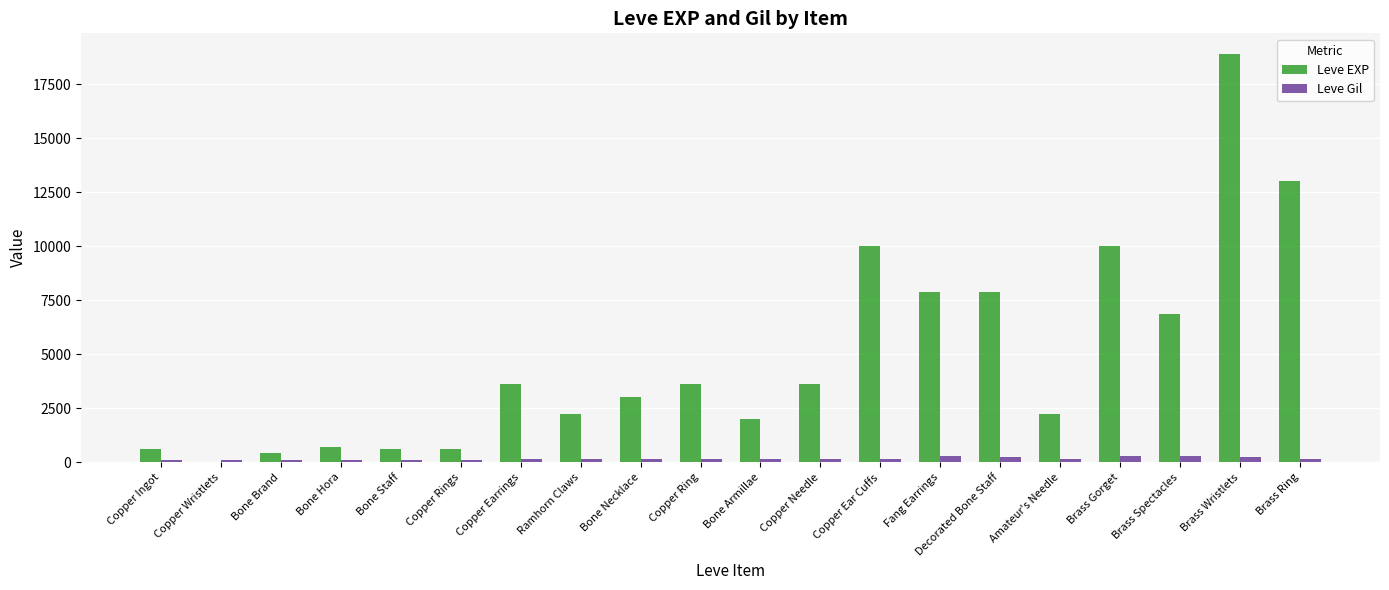

Which series changed the most between Bone Brand and Copper Needle?

Leve EXP